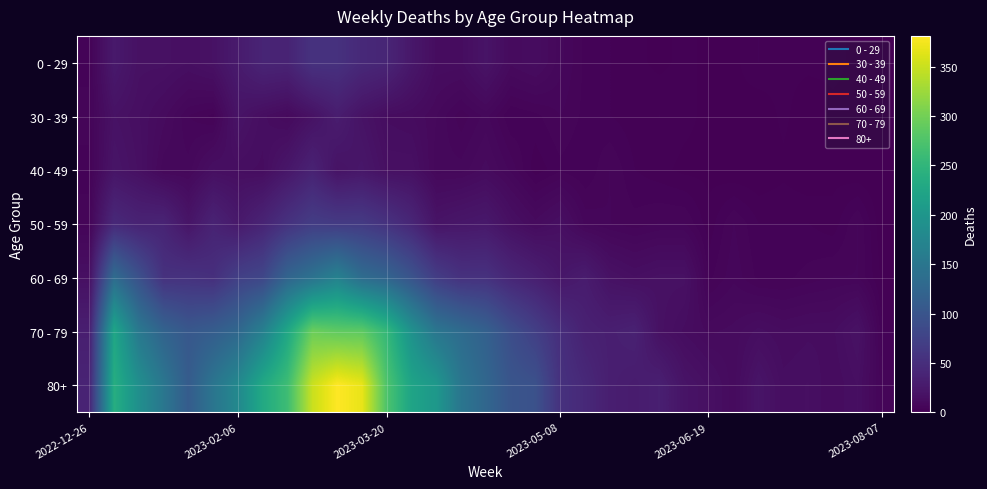

What is the greatest value displayed?

381